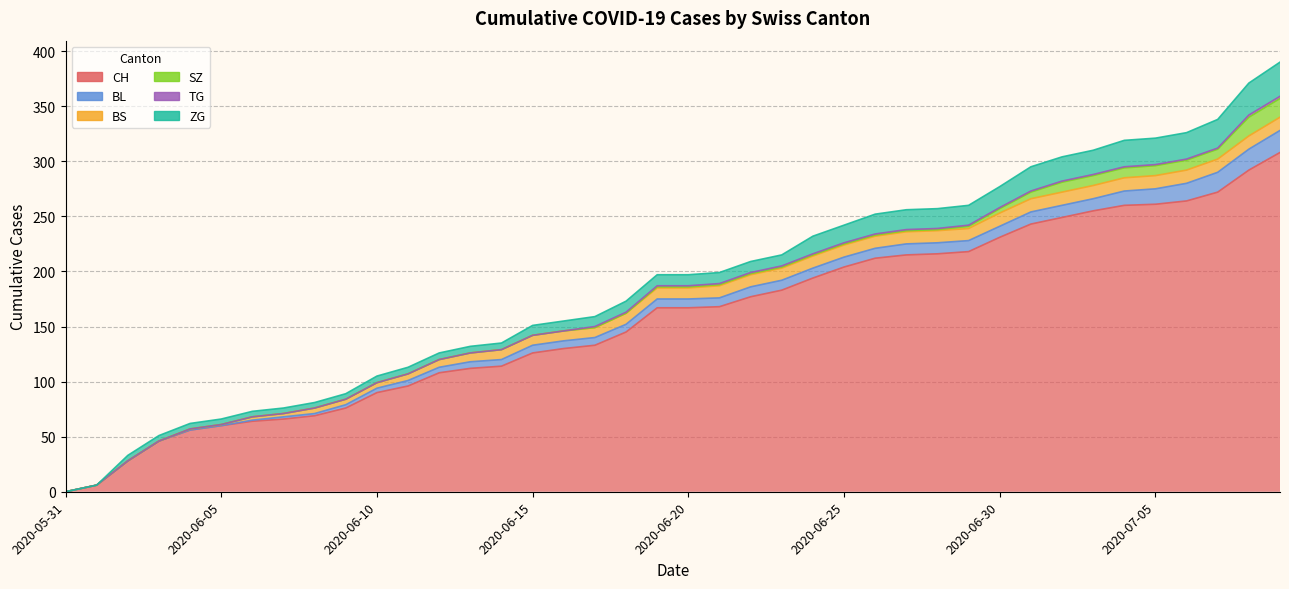

After their last crossing, which series has the higher values: BS or ZG?

ZG